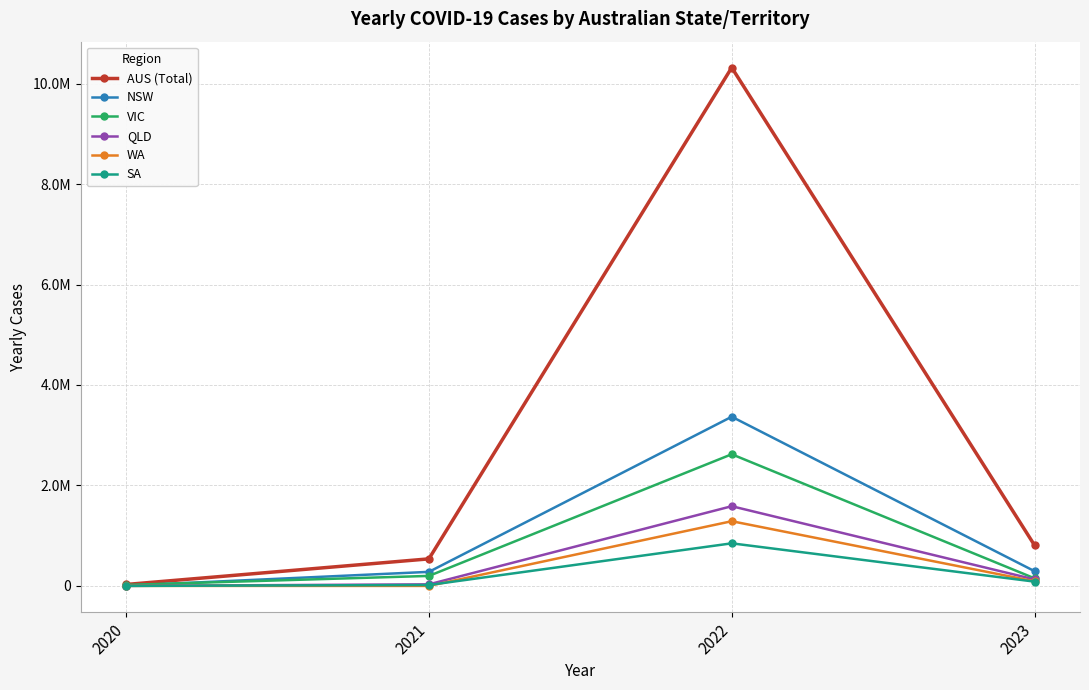

List the series in order of their peak value, lowest first.

SA, WA, QLD, VIC, NSW, AUS (Total)